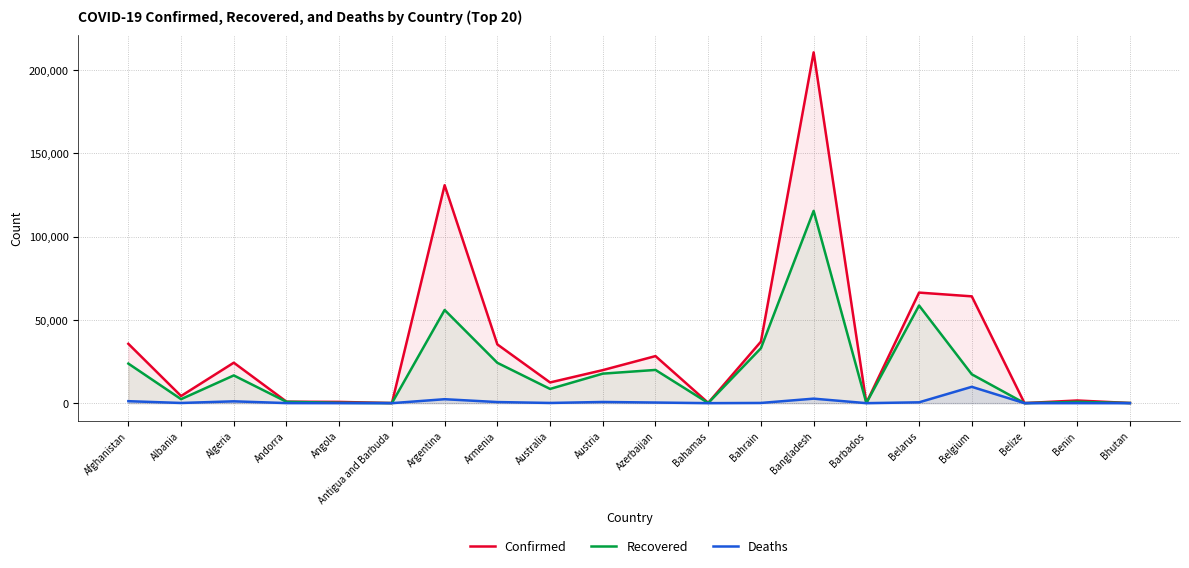

What is the highest value of the Recovered series?

115397